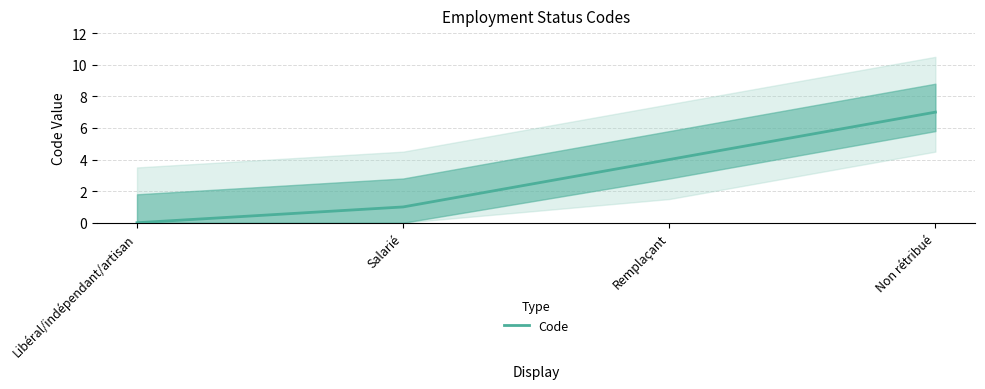

At which category does the chart reach its peak across all series?

Non rétribué